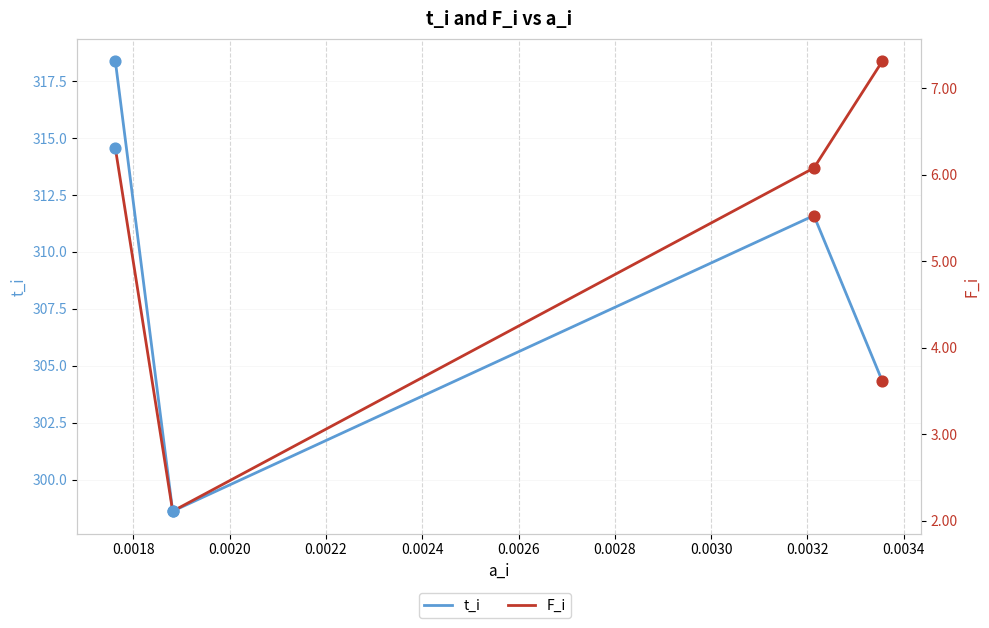

Which series has the largest Y range (max minus min)?

t_i